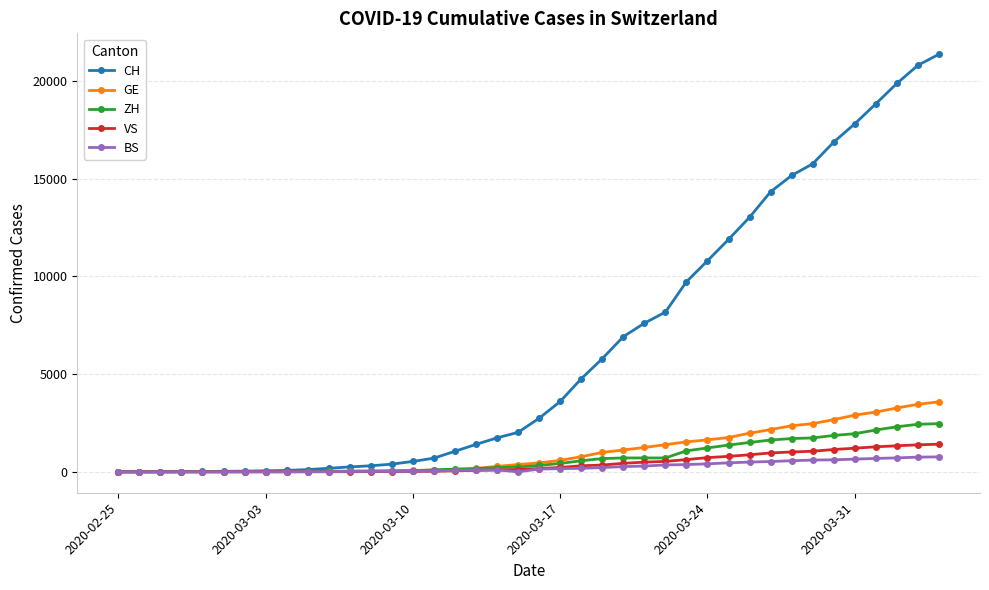

What is the maximum value for VS?

1416